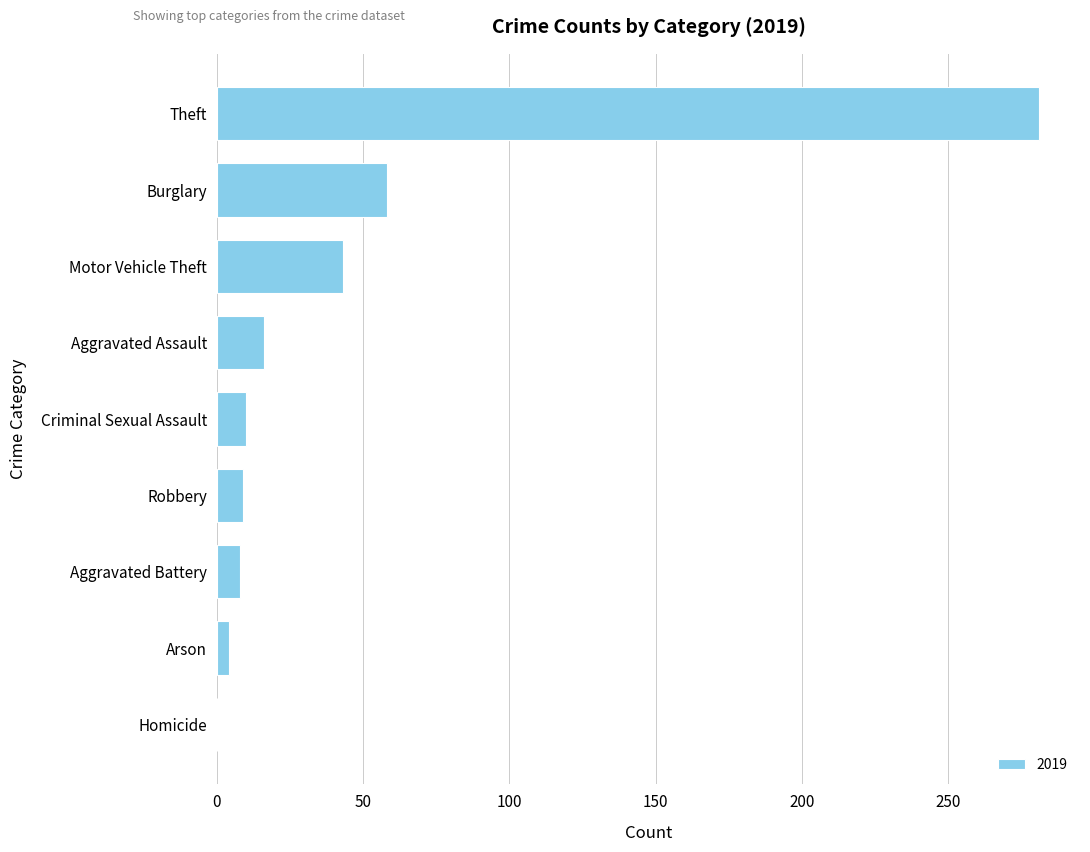

What is the maximum value shown in the chart?

281